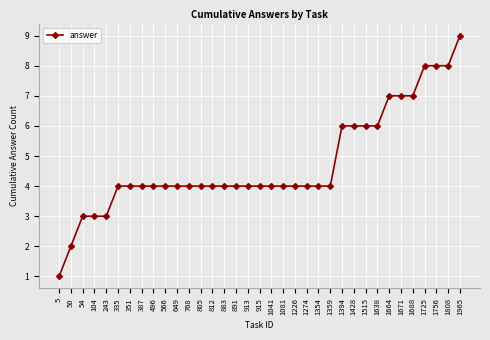

What value does the data have at 1725?

8